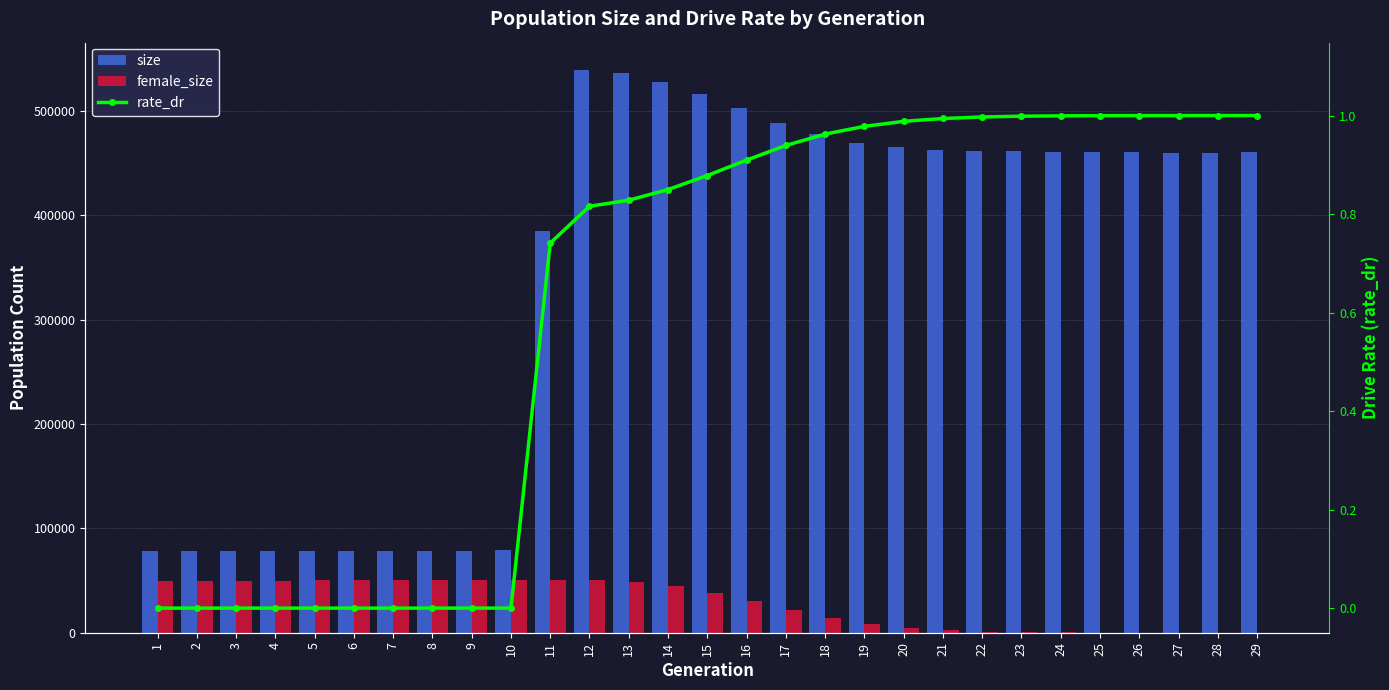

What is the total value across all series at 18?

491135.0